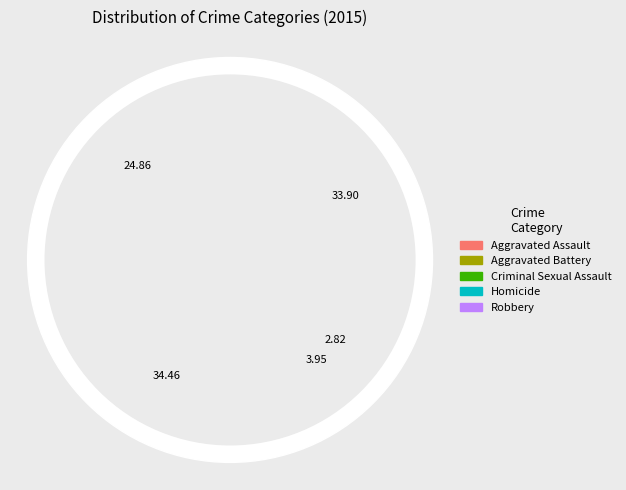

Does Aggravated Battery account for over 50% of the chart?

No